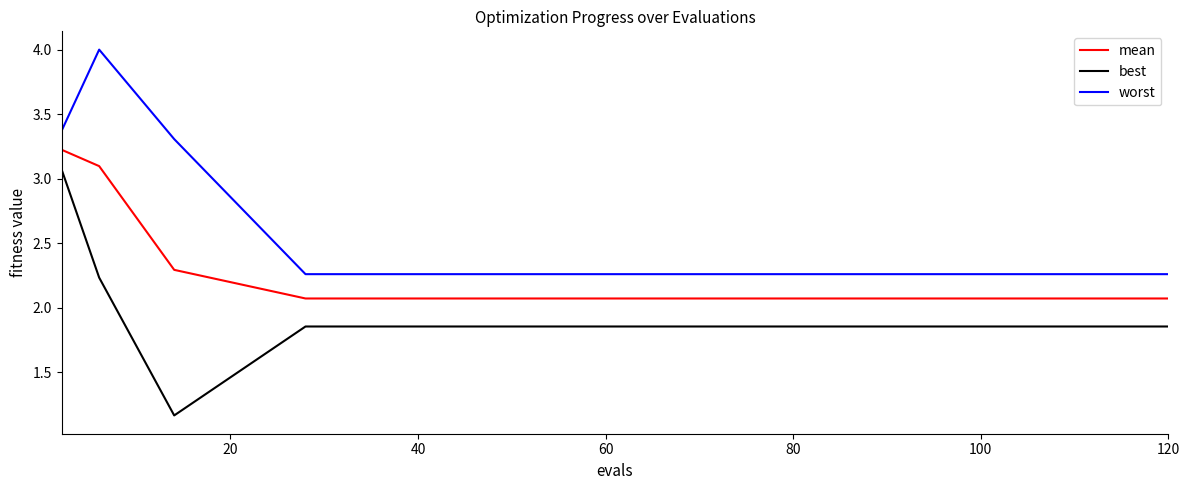

What is the greatest value displayed?

4.0